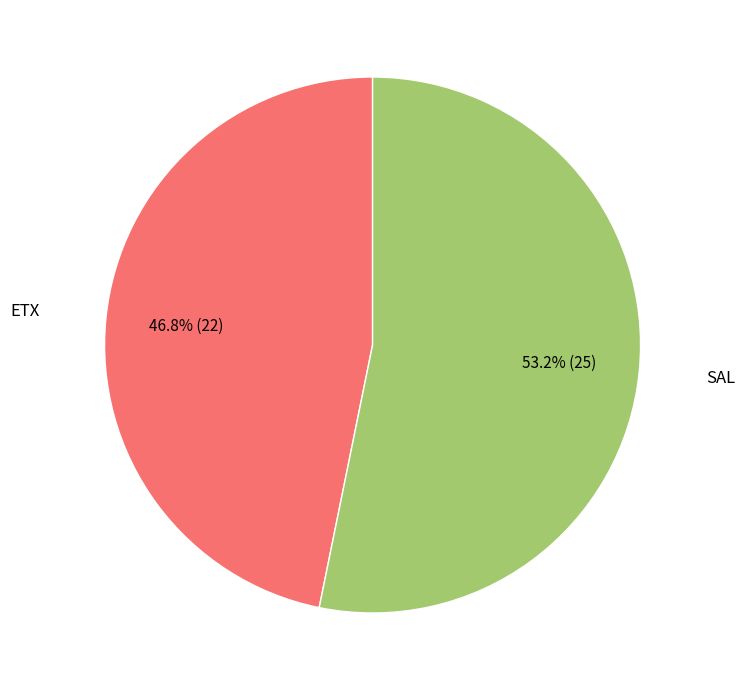

Count the number of slices in the pie.

2